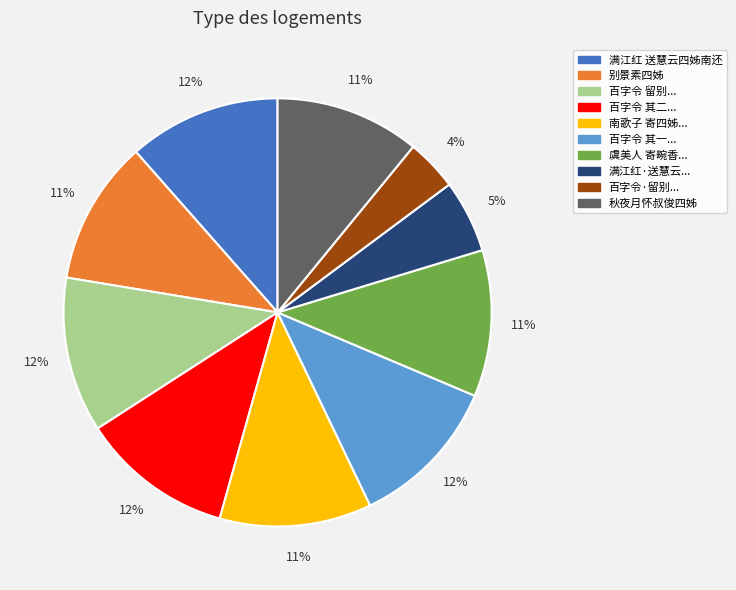

Count the number of slices in the pie.

10